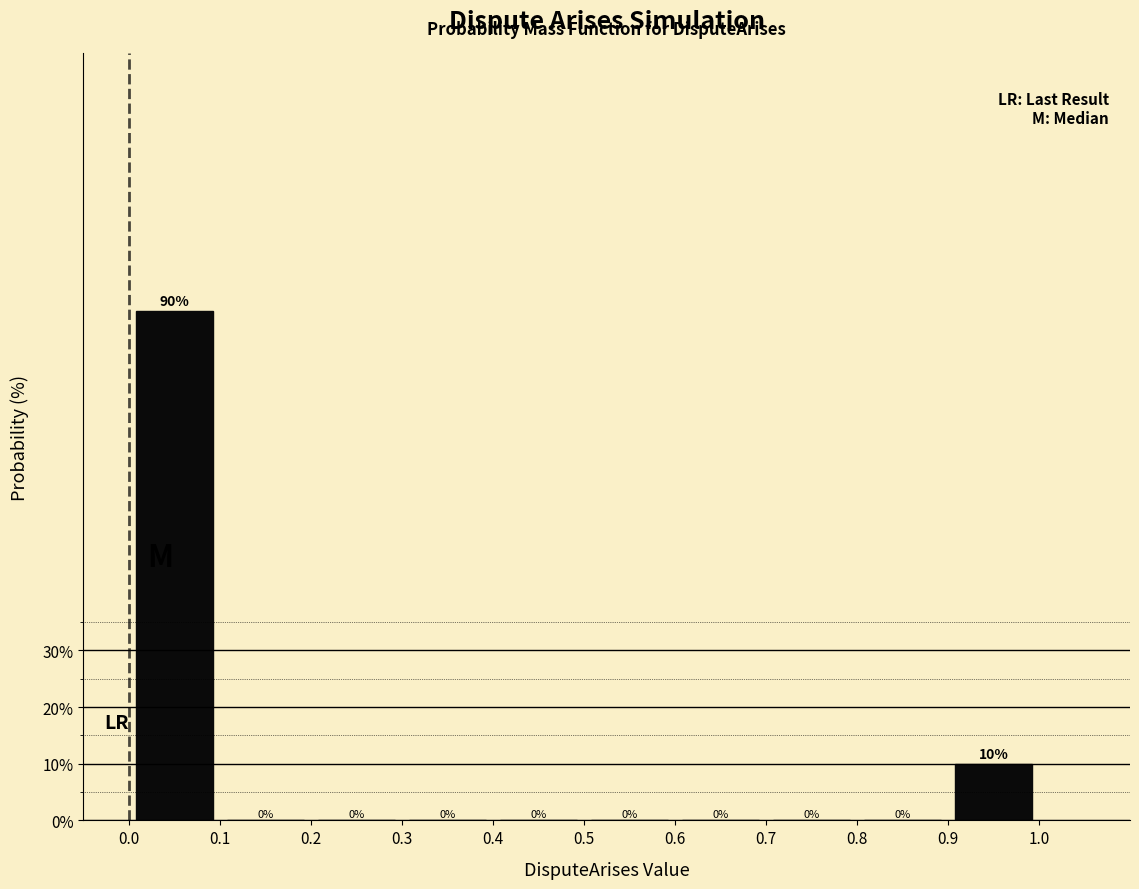

What is the height of the bar covering 0.0 to 0.1 on the x-axis?

90